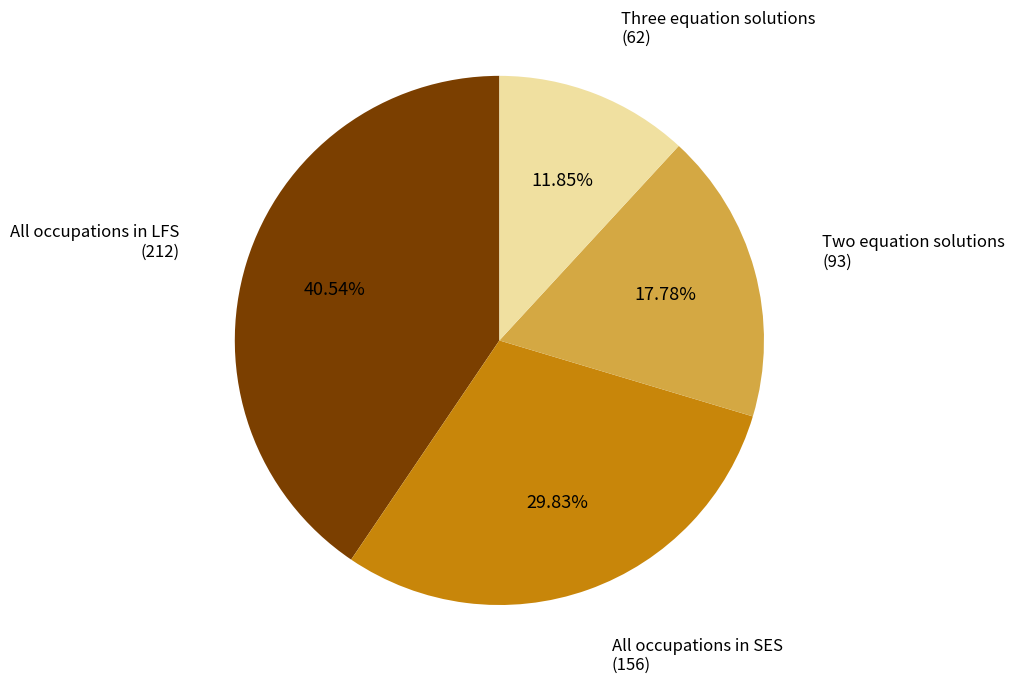

Is there a majority slice in this chart?

No